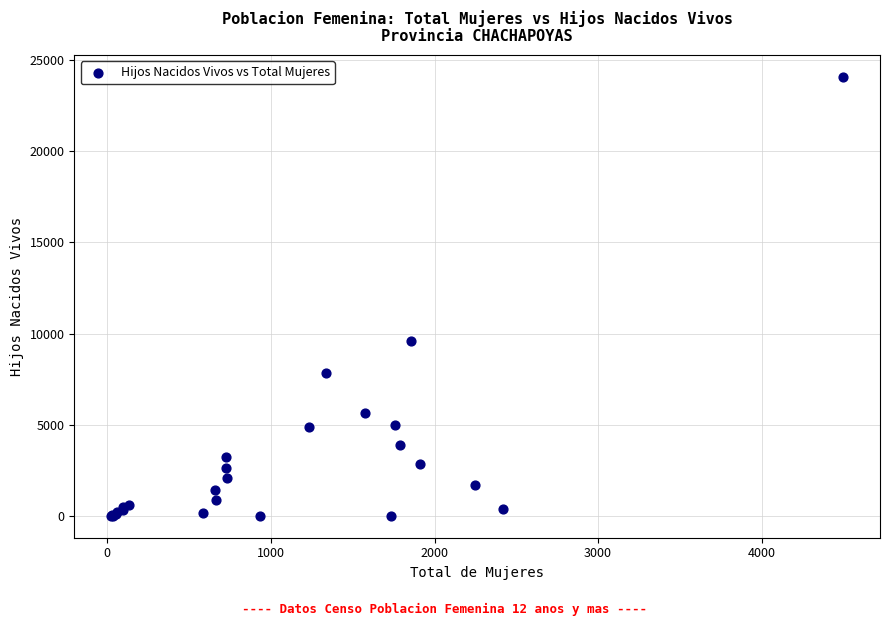

What Y value in the scatter plot is closest to 12039?

9614